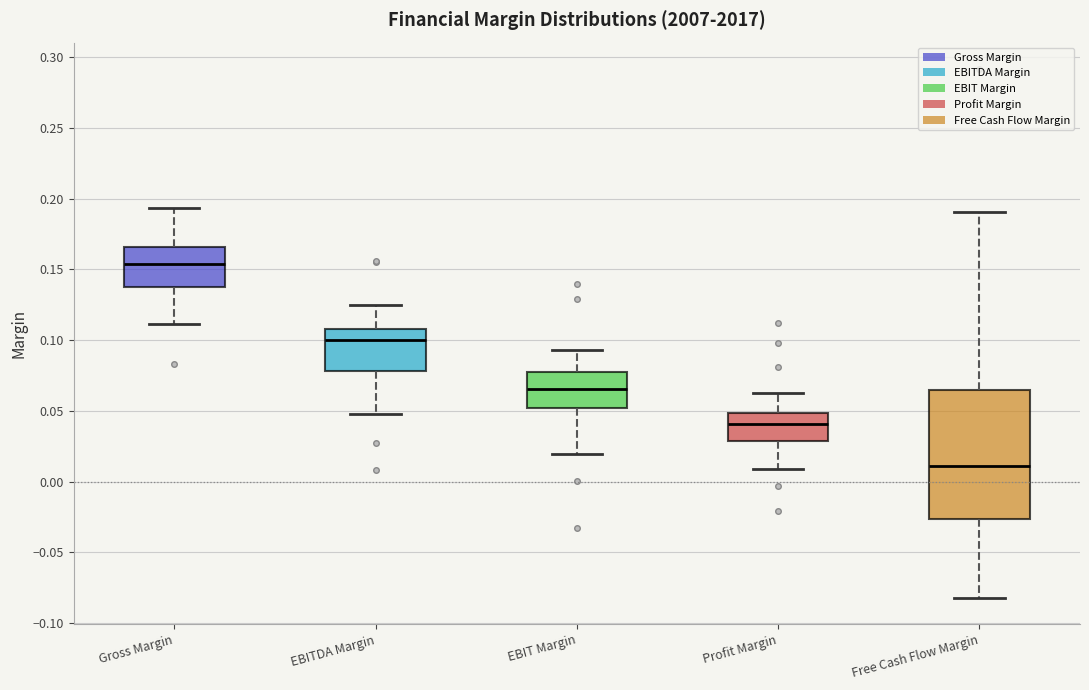

Reading left to right, read every box against the y-axis: the position of its median line, the range the box covers, and the ends of its whiskers. The values are not printed on the chart, so give them approximately, as read against the axis.

Gross Margin: median 0.155, box 0.135 to 0.165, whiskers 0.110 to 0.195
EBITDA Margin: median 0.100, box 0.080 to 0.110, whiskers 0.050 to 0.125
EBIT Margin: median 0.065, box 0.050 to 0.075, whiskers 0.020 to 0.095
Profit Margin: median 0.040, box 0.030 to 0.050, whiskers 0.010 to 0.065
Free Cash Flow Margin: median 0.010, box -0.025 to 0.065, whiskers -0.080 to 0.190